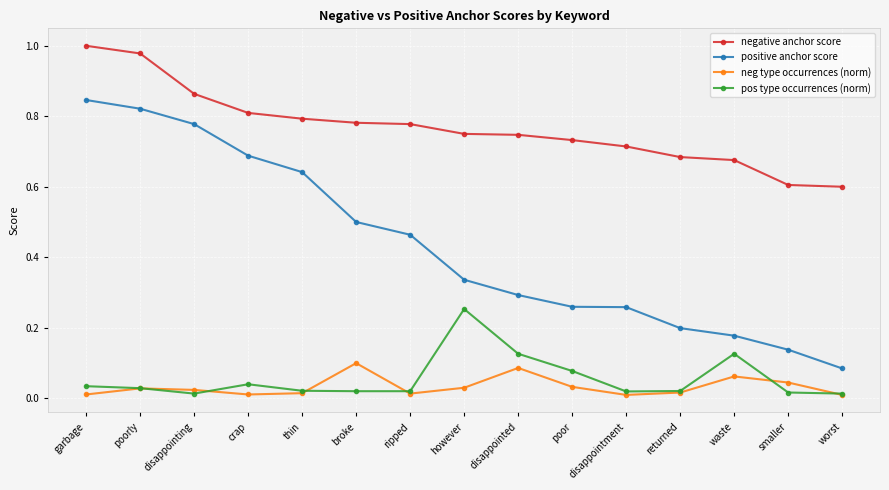

What is the total value across all series at disappointed?

1.3